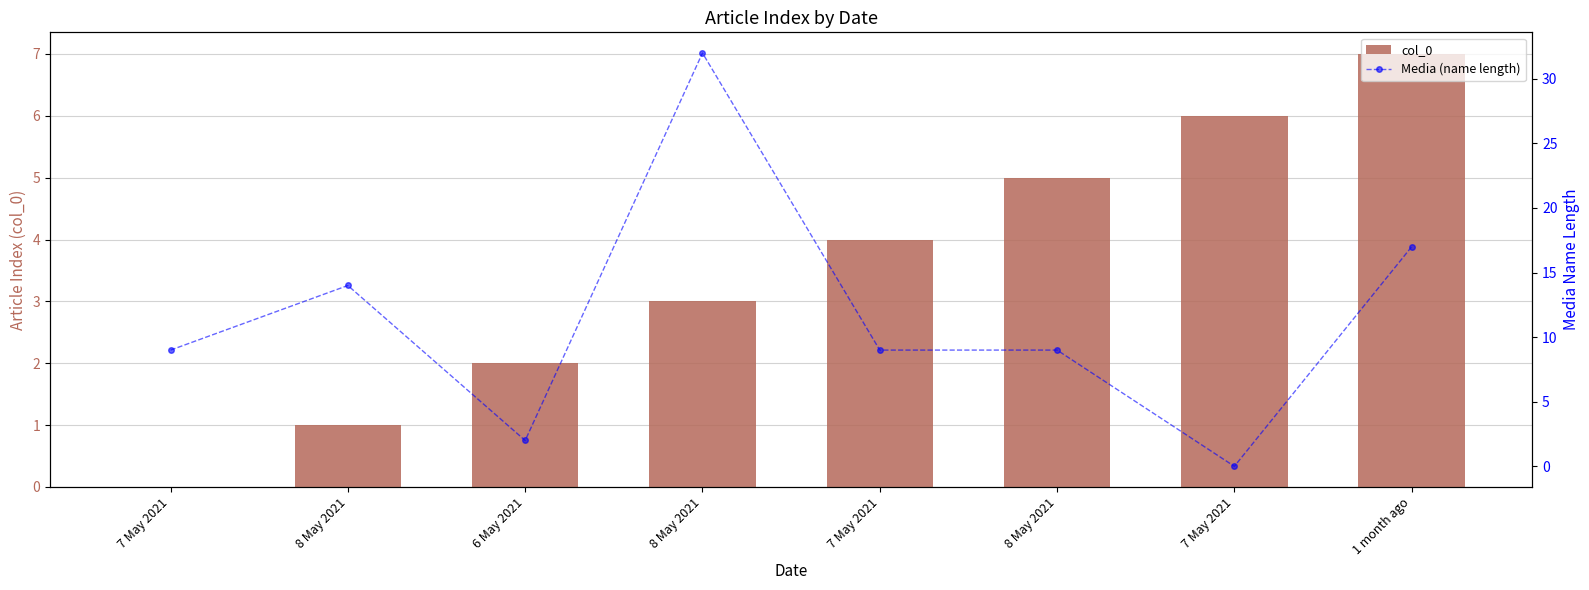

What is the label of the 2nd bar from the left?

8 May 2021